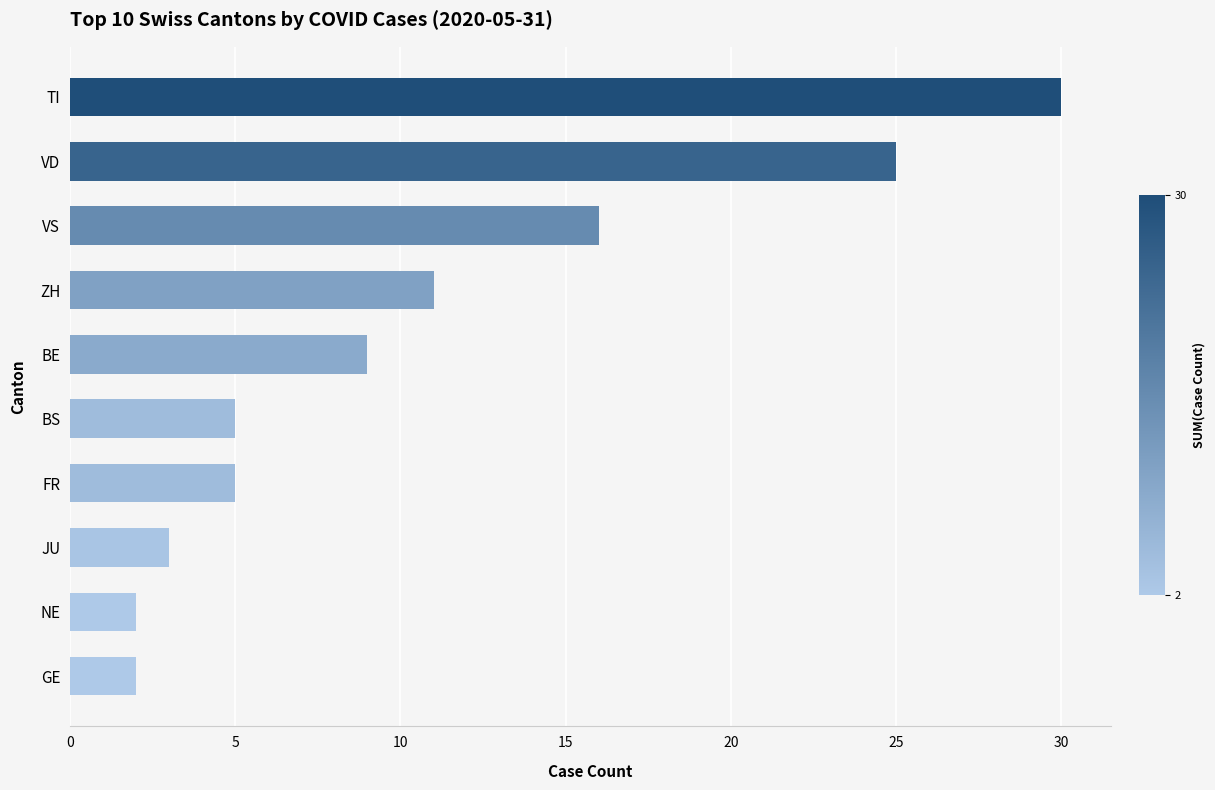

What is the change in value from BS to VD?

+20